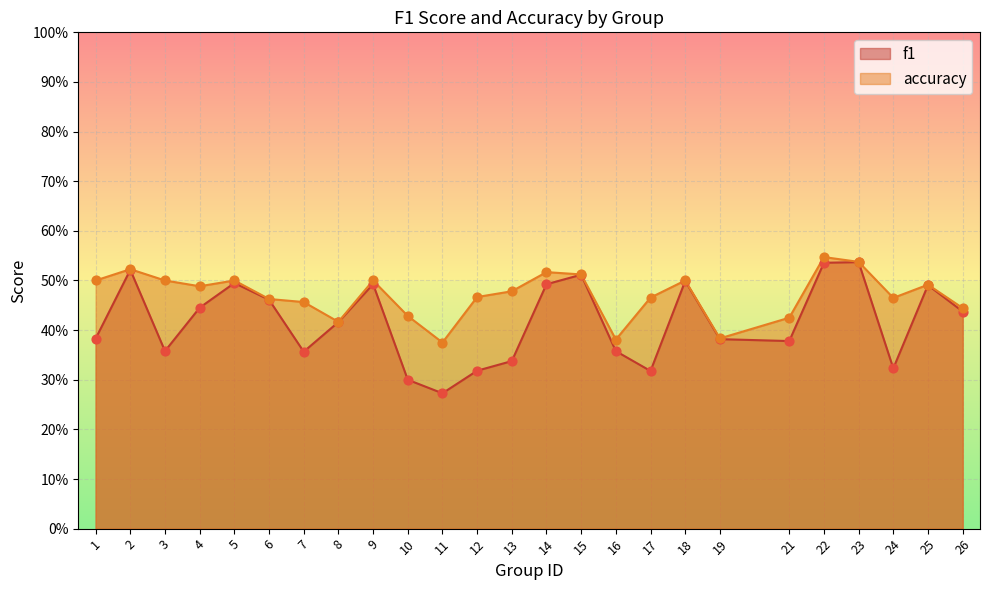

At which category is the sum across all series the highest?

22